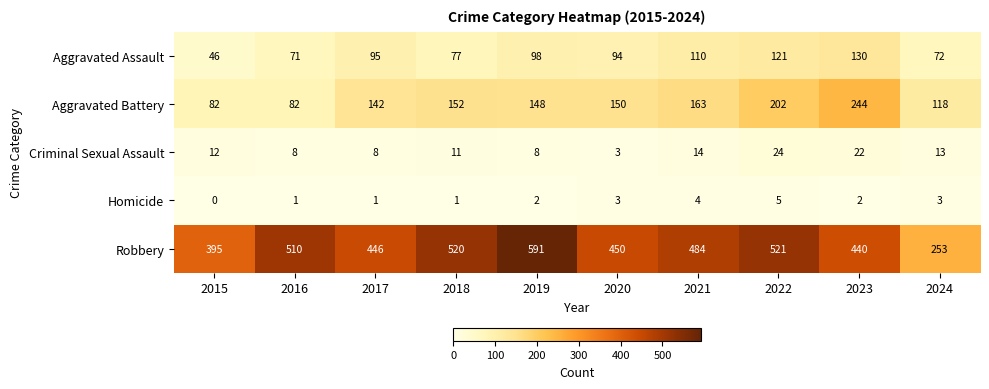

Rank the series by their maximum value, from highest to lowest.

Robbery, Aggravated Battery, Aggravated Assault, Criminal Sexual Assault, Homicide